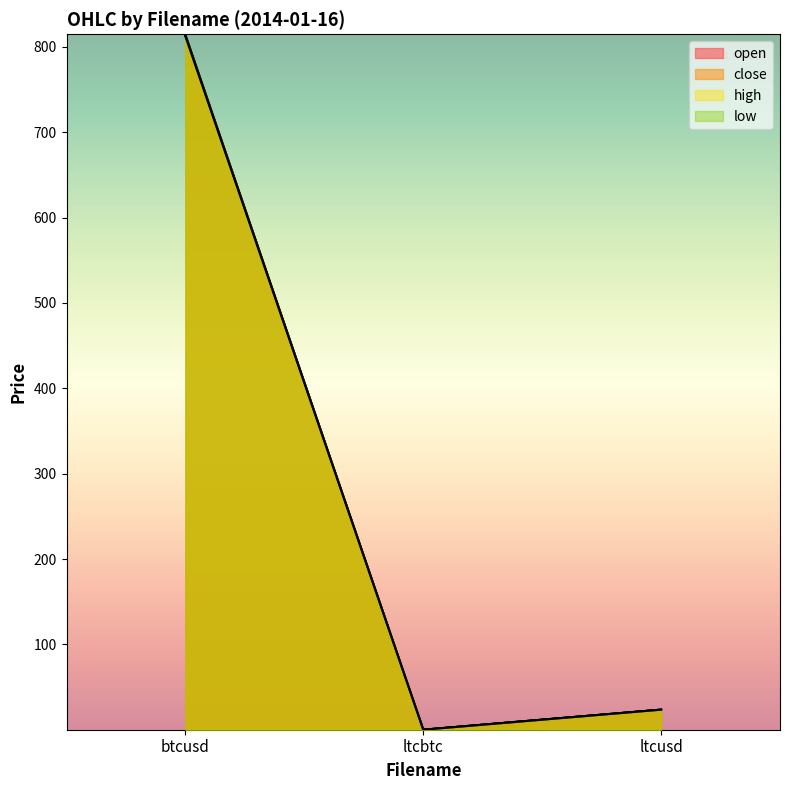

At which category is the sum across all series the highest?

btcusd